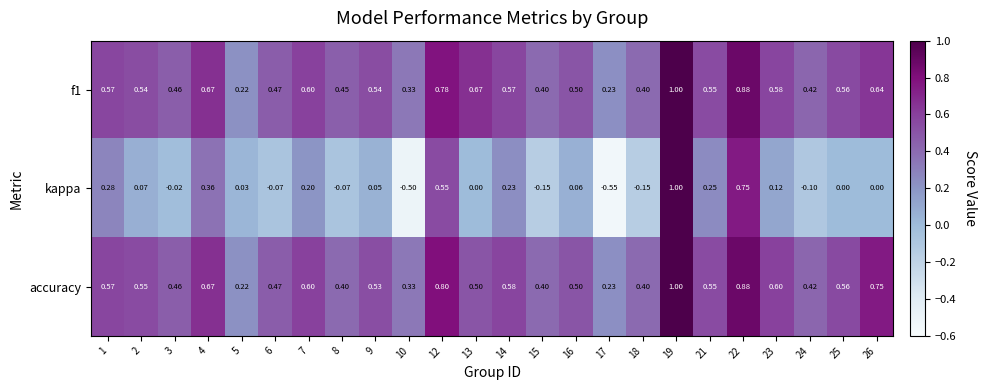

Which series changed the most between 8 and 16?

kappa